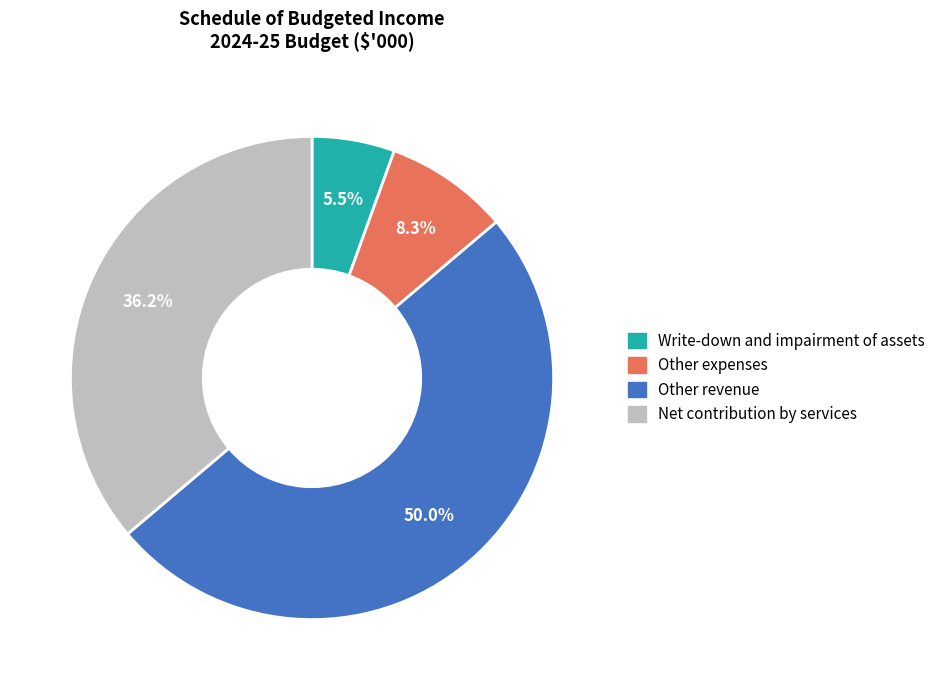

Does Net contribution by services account for over 50% of the chart?

No